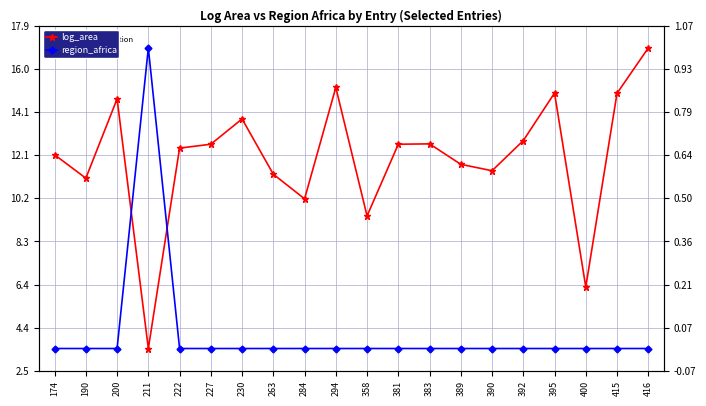

The value of log_area at 416 is 4.7. True or false?

False